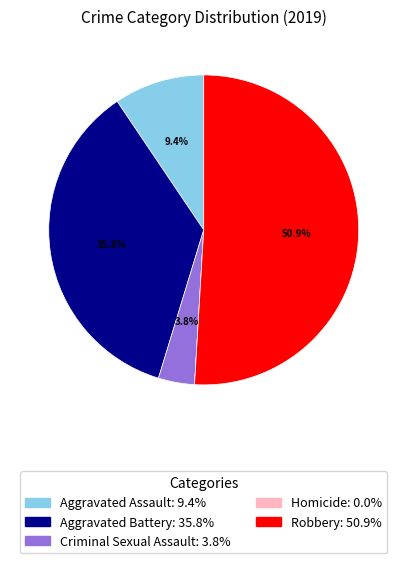

What is the majority slice?

Robbery